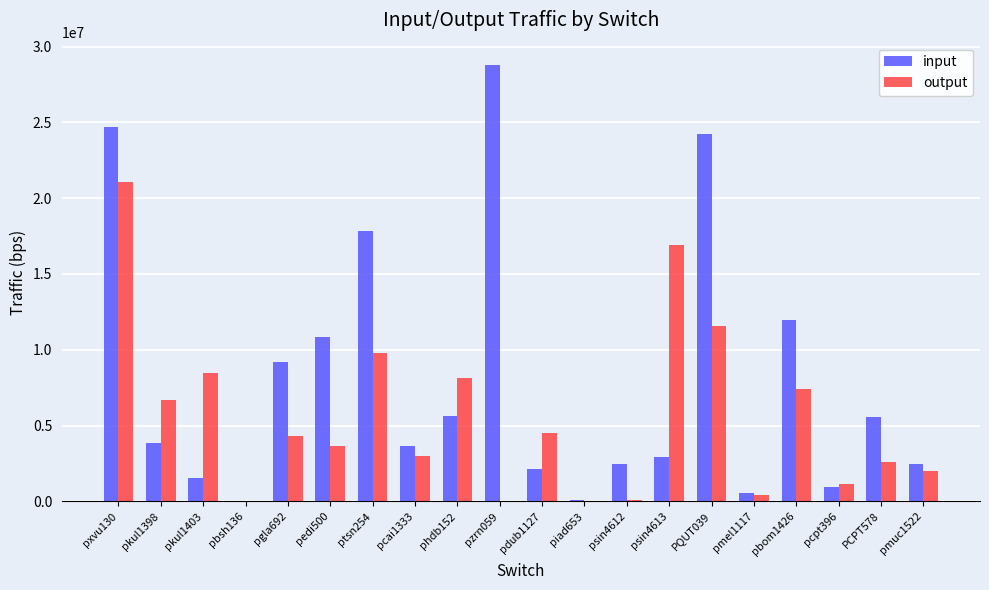

Is the value of output at psin4613 greater than the value of input at pzrn059?

No